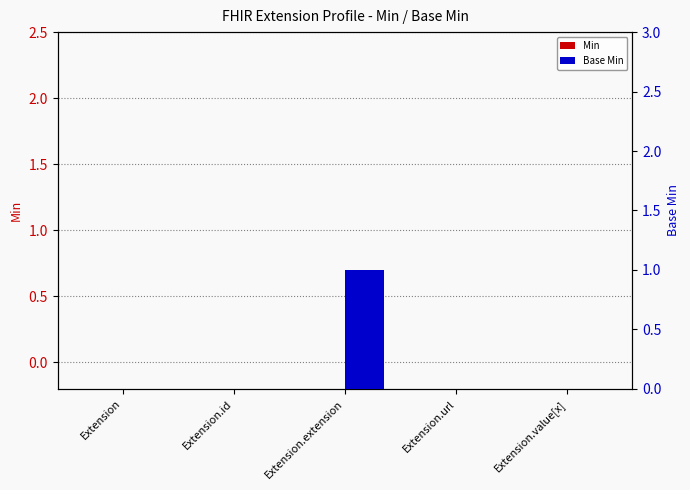

Reading left to right, transcribe all the data shown in this chart.

Min: Extension=0	Extension.id=0	Extension.extension=0	Extension.url=0	Extension.value[x]=0
Base Min: Extension=0	Extension.id=0	Extension.extension=1	Extension.url=0	Extension.value[x]=0